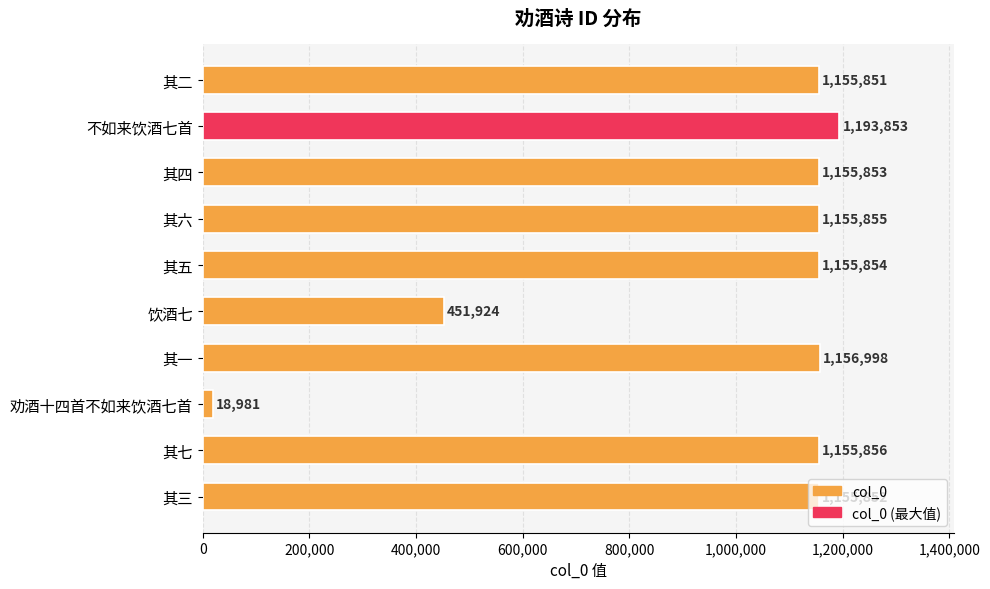

What is the difference between the values at 其六 and 不如来饮酒七首?

37998